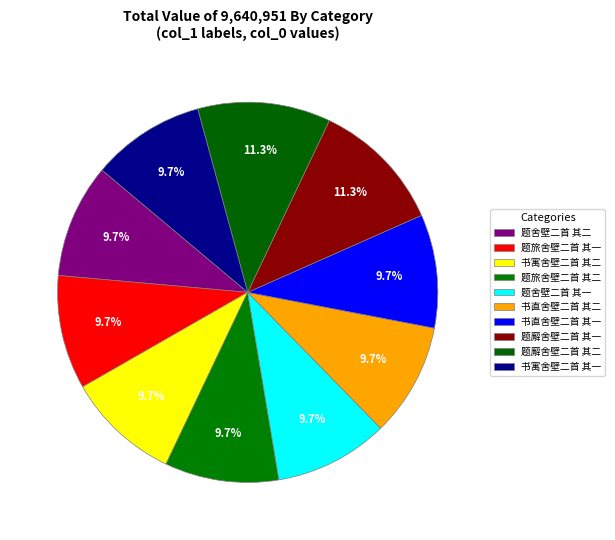

The 题舍壁二首 其一 slice represents 10% of the pie. True or false?

True